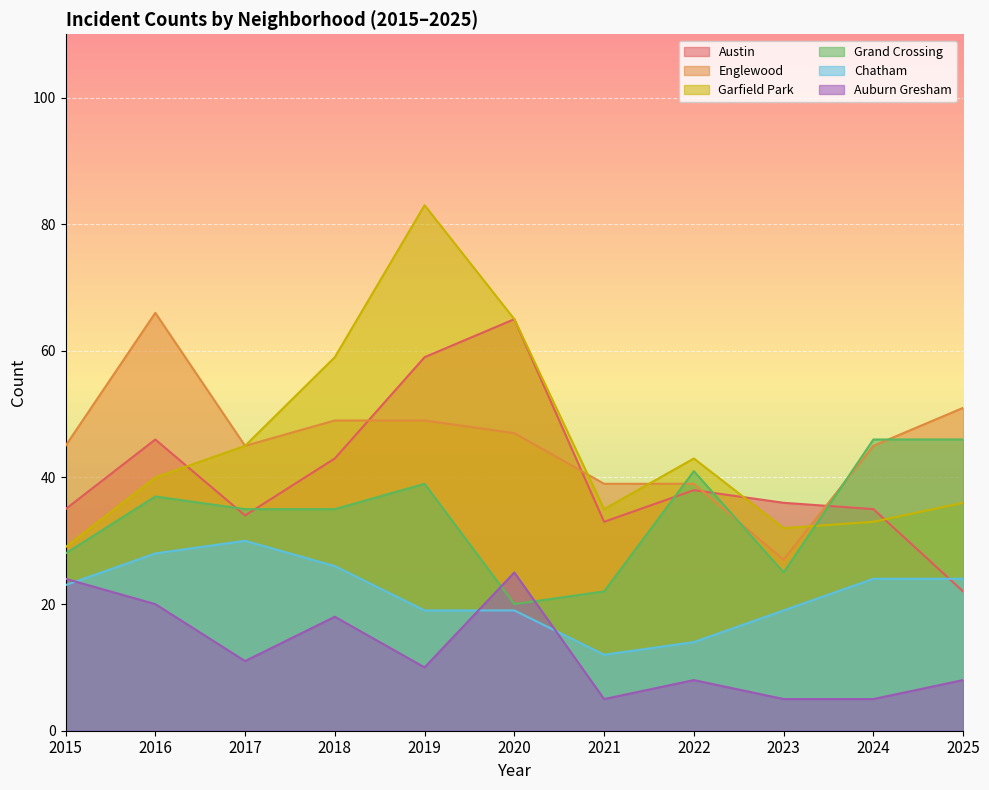

True or false: Chatham has a value of 5 at 2023.

False